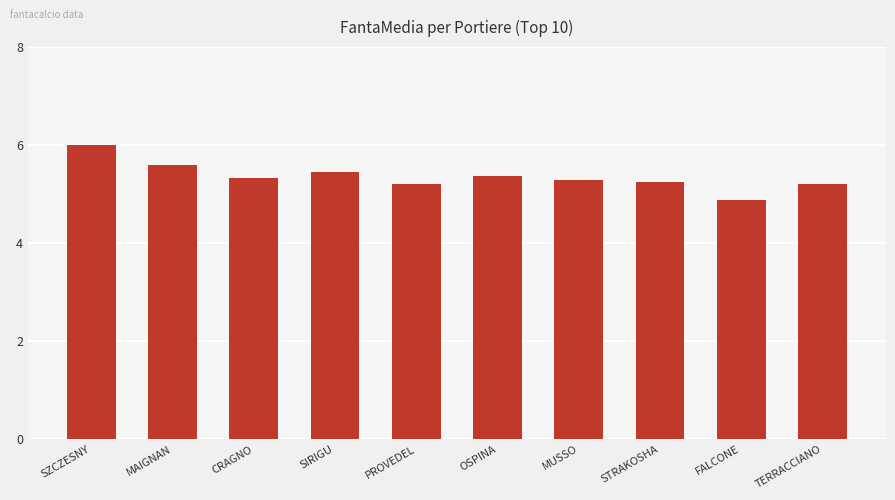

What is the difference between the maximum and minimum values?

1.1